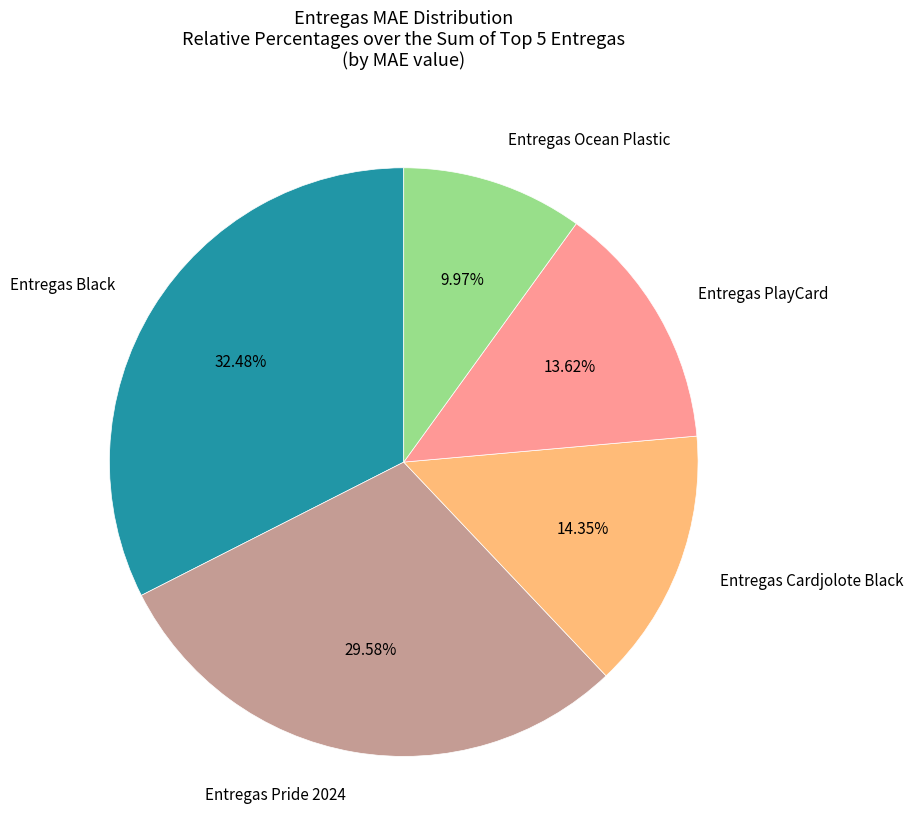

To the nearest percent, what is the difference between the largest and smallest slice percentages?

23%